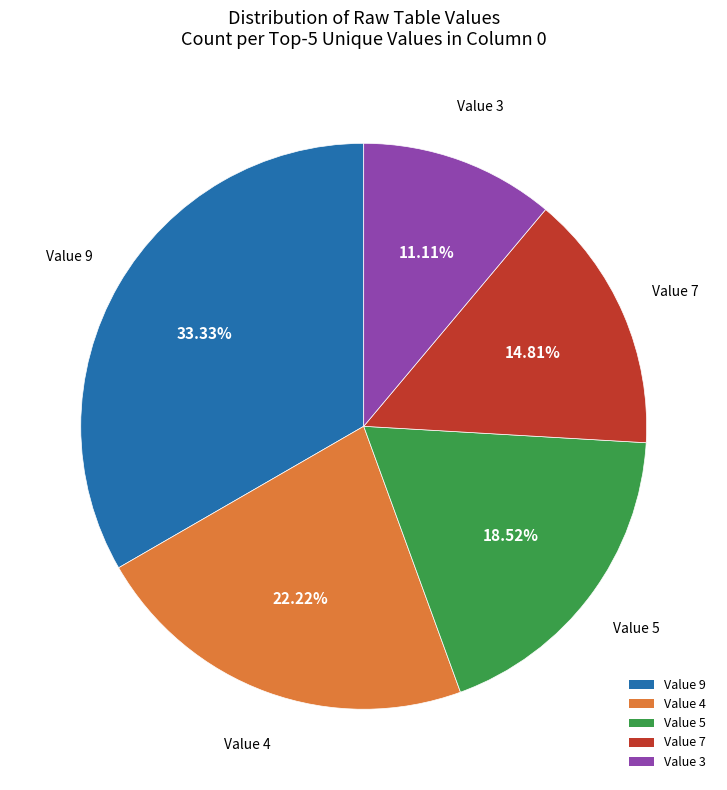

What is the ratio of the value at Value 4 to the value at Value 3?

2.0